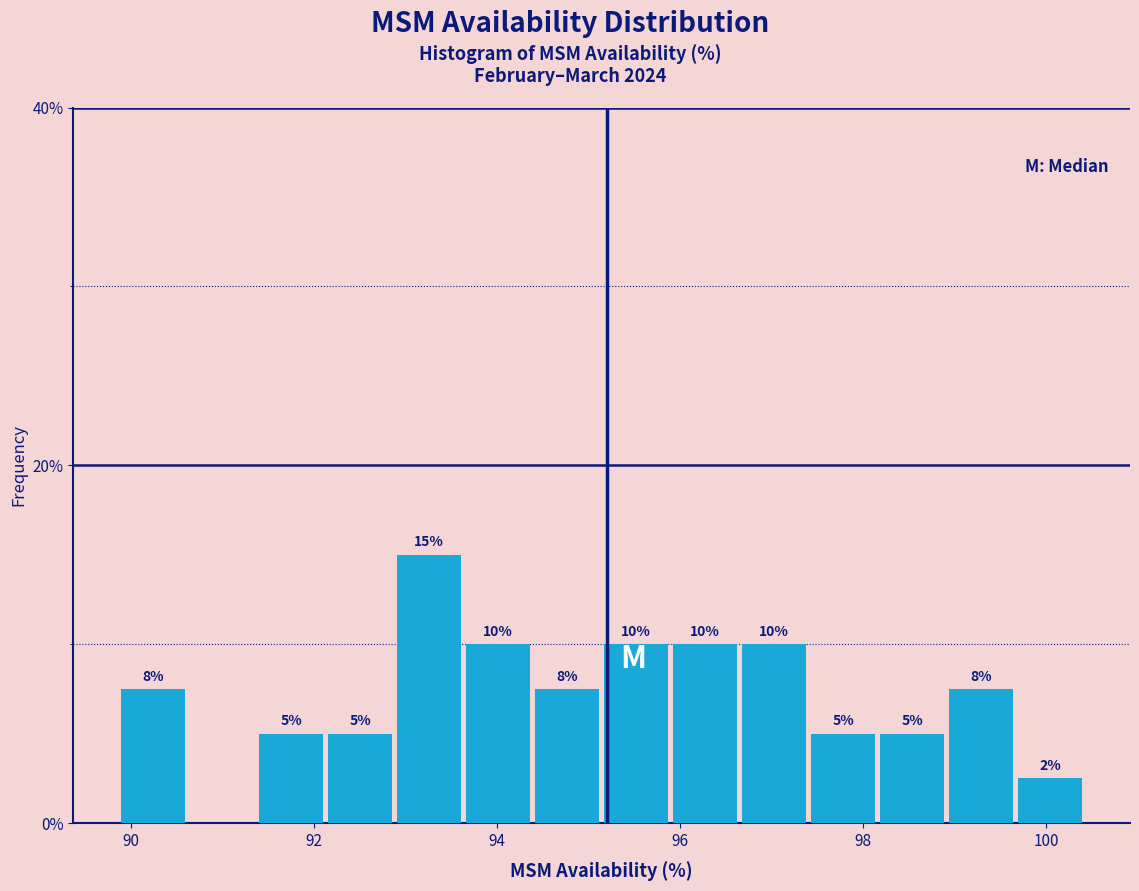

Around what value on the x-axis is the tallest bar? Give the approximate position of its centre, as read against the axis.

93.2